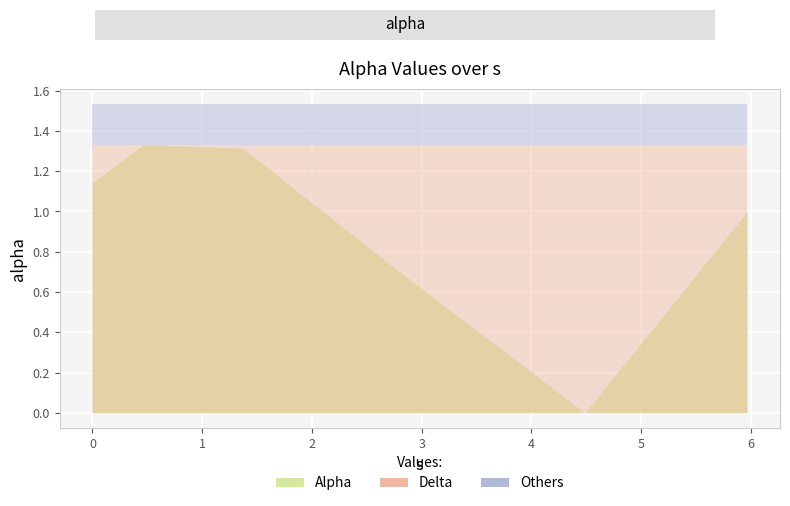

Reading right to left, extract all data points from this chart.

5.965875597820314=1.0	4.48676455975692=0.0	2.716733008225824=0.7	1.3700818049627315=1.3	0.46363717313868136=1.3	0.0=1.1